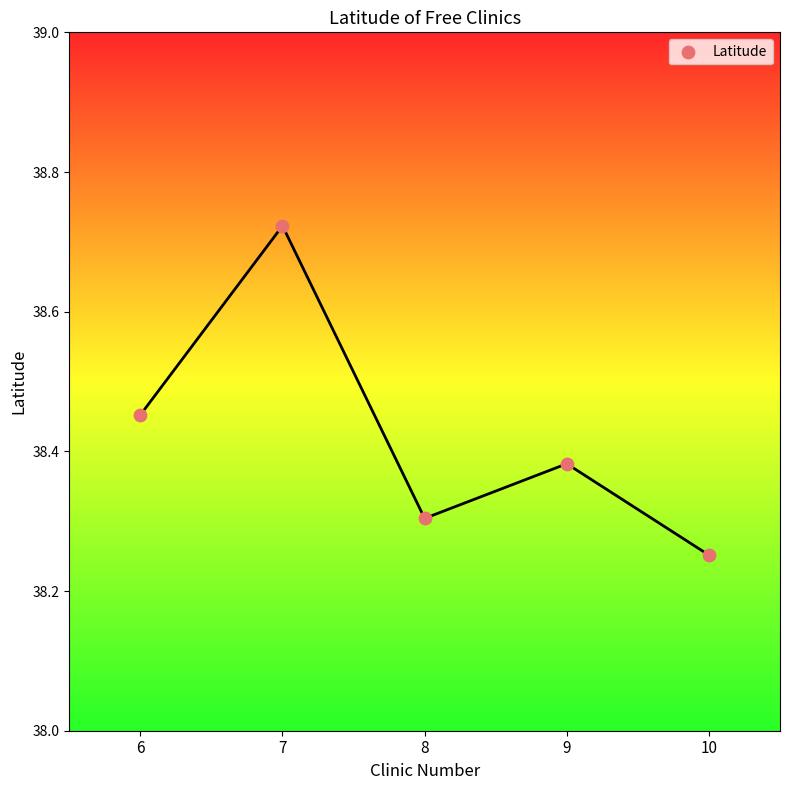

What is the range of Y values (max minus min)?

0.5